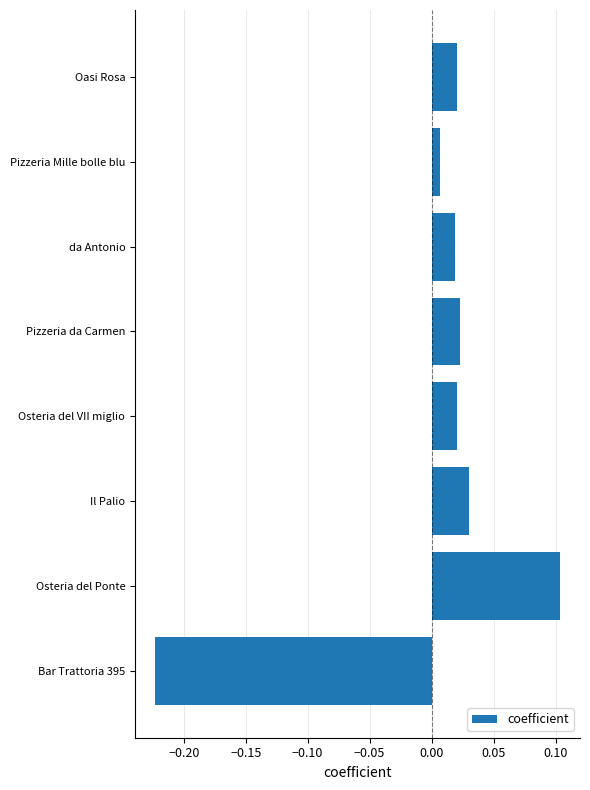

What is the greatest value displayed?

0.1